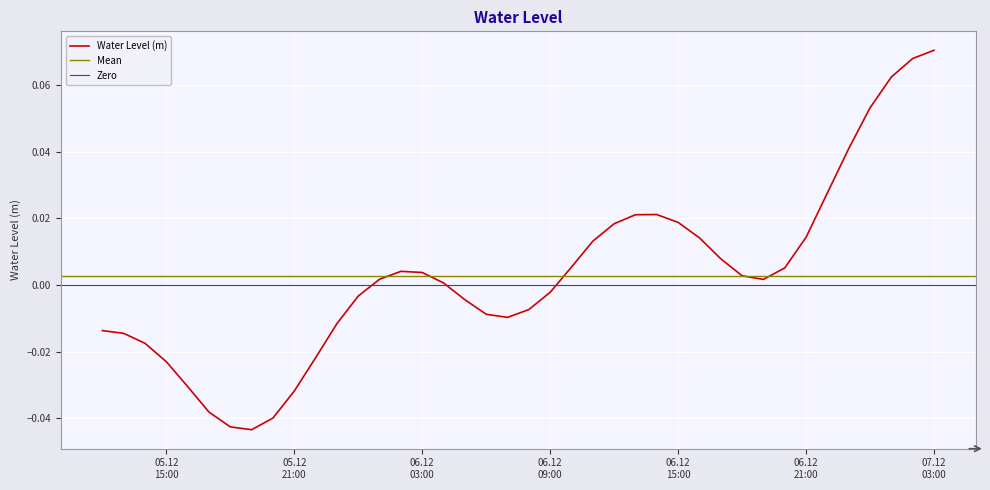

Is it true that the value at 2022-12-05 18:00:00 is -0.0?

False